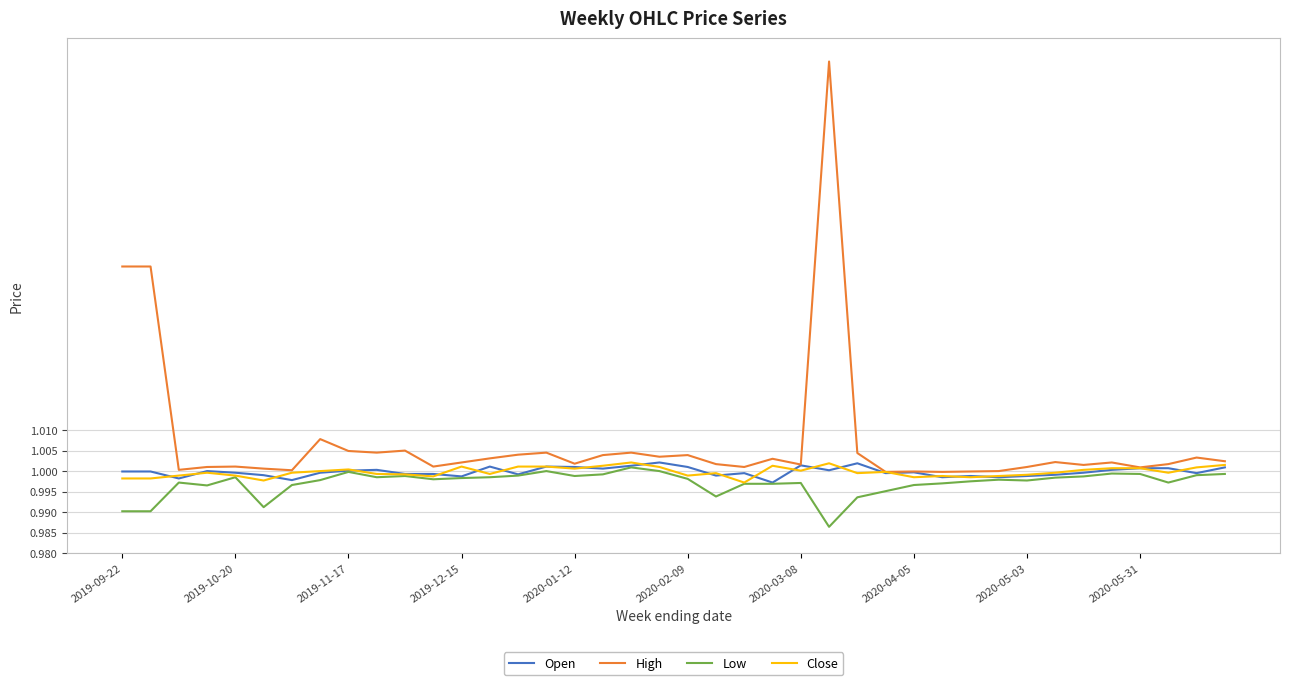

True or false: High has more than 1 interior local peaks.

True